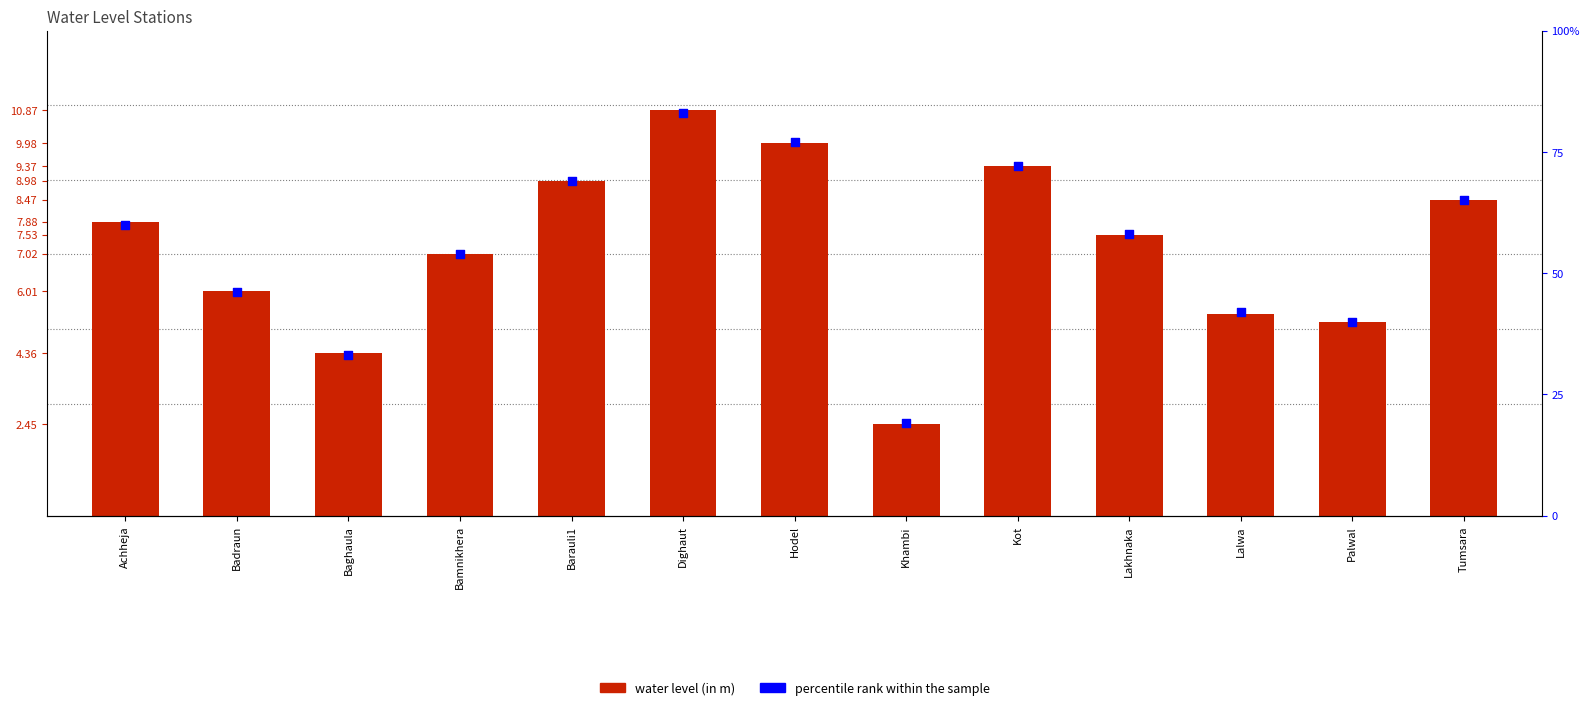

What are all the series names shown in the legend?

water level (in m), percentile rank within the sample